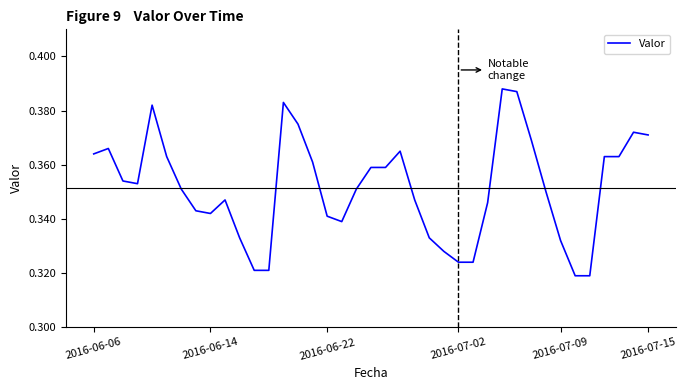

Count the number of data series in this chart.

1